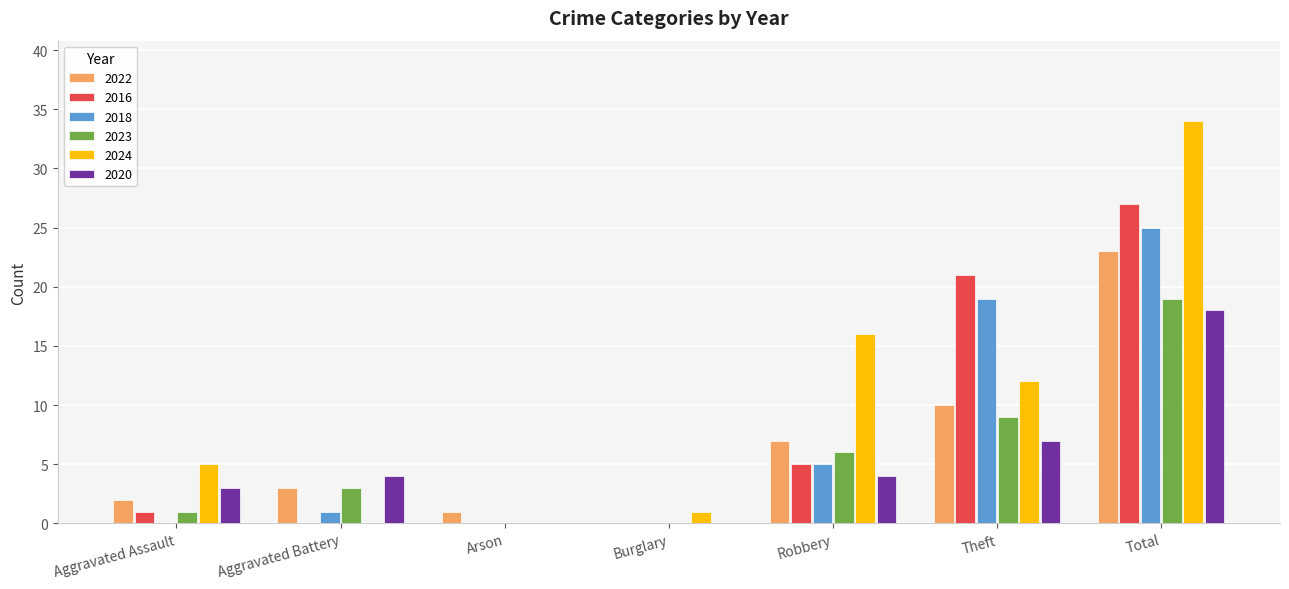

Is it true that 2018 equals 0 at Burglary?

True